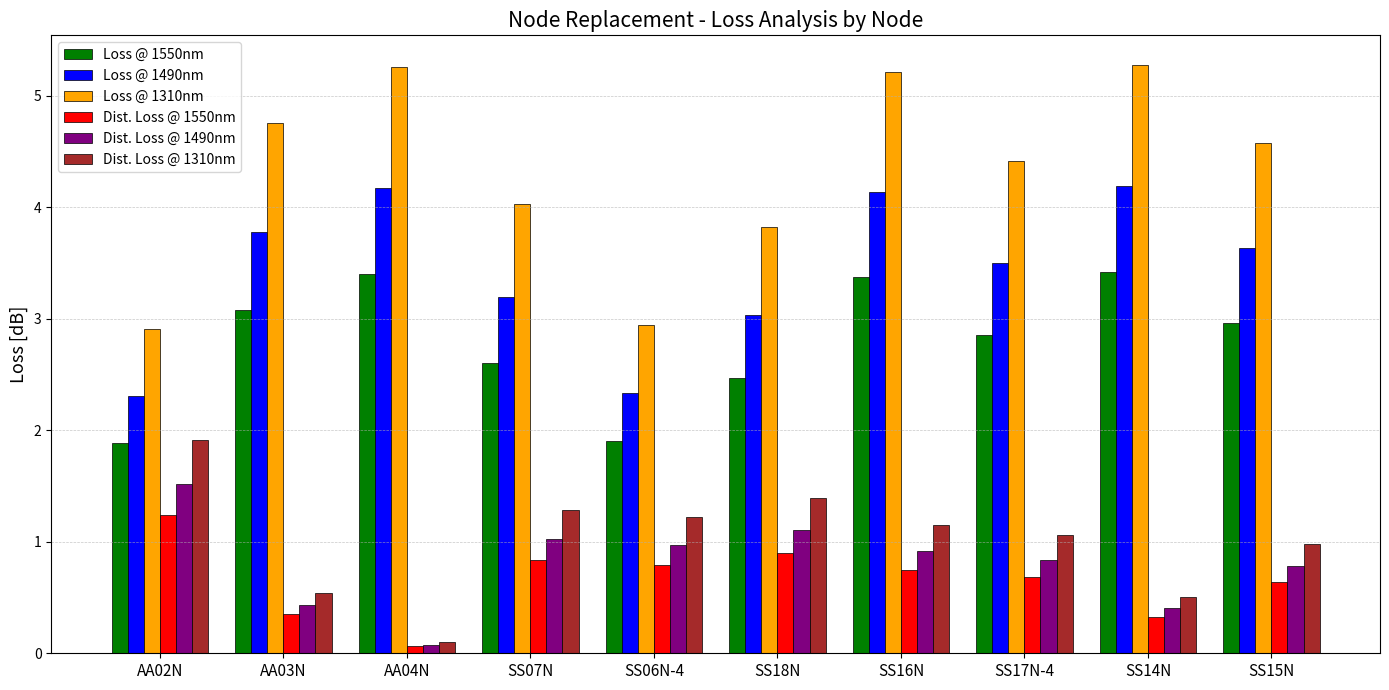

At how many categories does at least one series exceed 5?

3